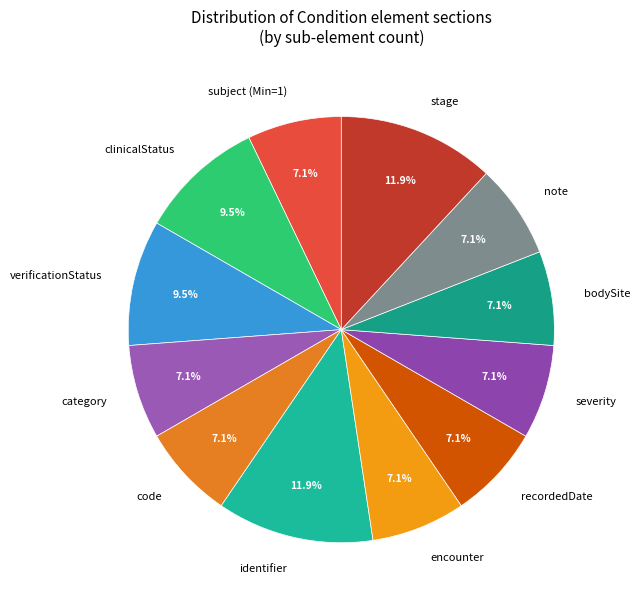

Is there any slice that represents more than half of the pie?

No